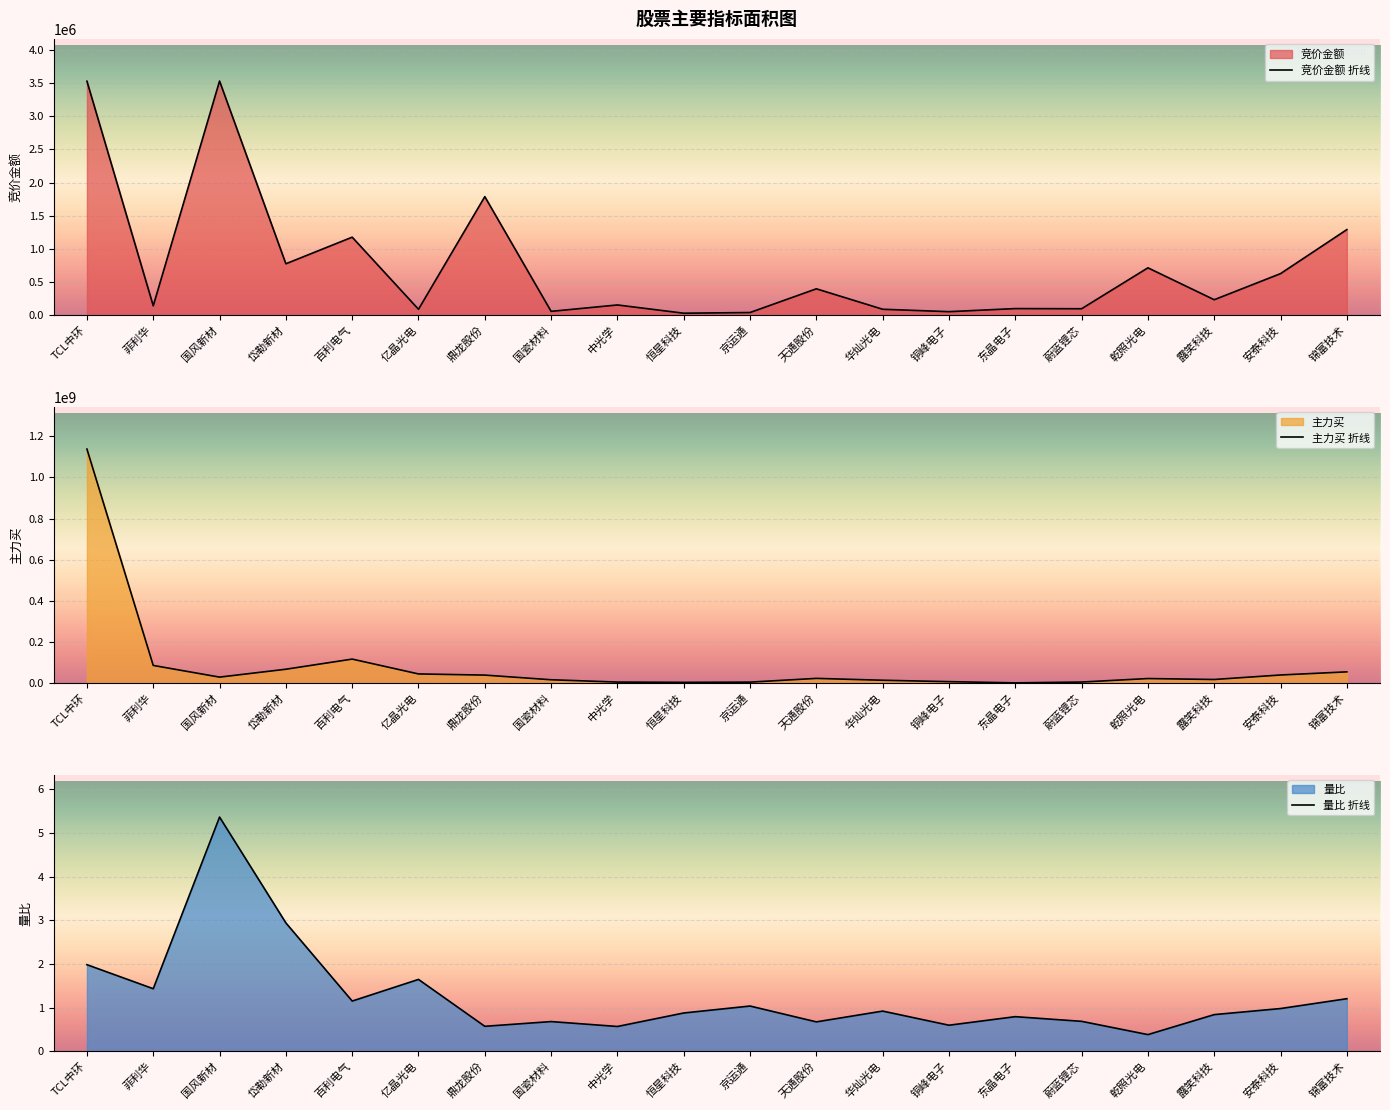

The 竞价金额 折线 series shows 2690684 at 鼎龙股份. True or false?

False